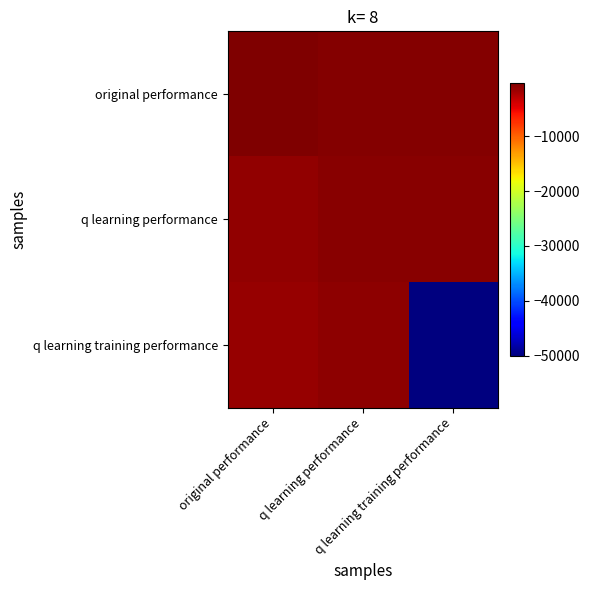

Reading right to left, transcribe all the data shown in this chart.

original performance: q learning training performance=-563.6	q learning performance=-640.5	original performance=-344.1
q learning performance: q learning training performance=-894.6	q learning performance=-872.0	original performance=-1165.8
q learning training performance: q learning training performance=-50000.0	q learning performance=-1092.1	original performance=-1319.7